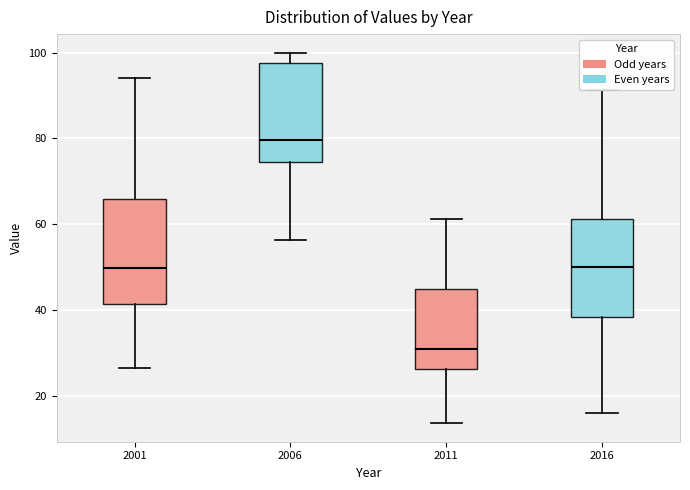

Reading left to right, transcribe this box plot: for each box, give where its median line is, the range the box spans, and where its two whiskers end, as read against the y-axis. The values are not printed on the chart, so give them approximately, as read against the axis.

2001: median 50, box 42 to 66, whiskers 26 to 94
2006: median 80, box 74 to 98, whiskers 56 to 100
2011: median 30, box 26 to 44, whiskers 14 to 62
2016: median 50, box 38 to 62, whiskers 16 to 92